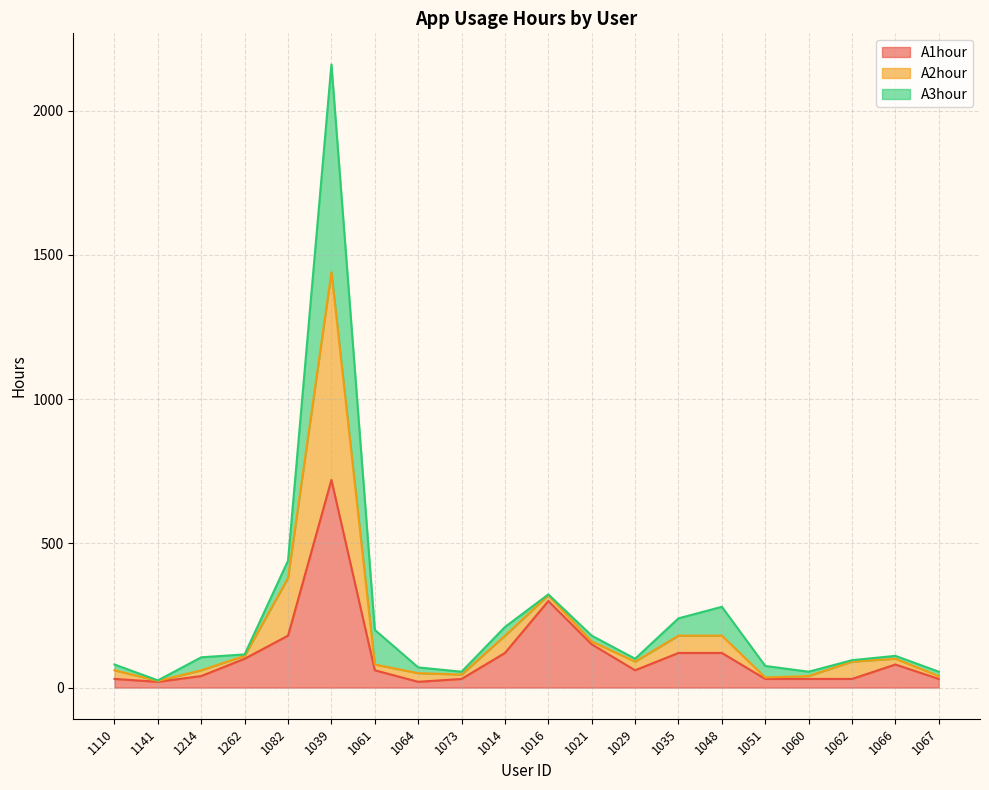

Which series changed the most between 1214 and 1262?

A1hour